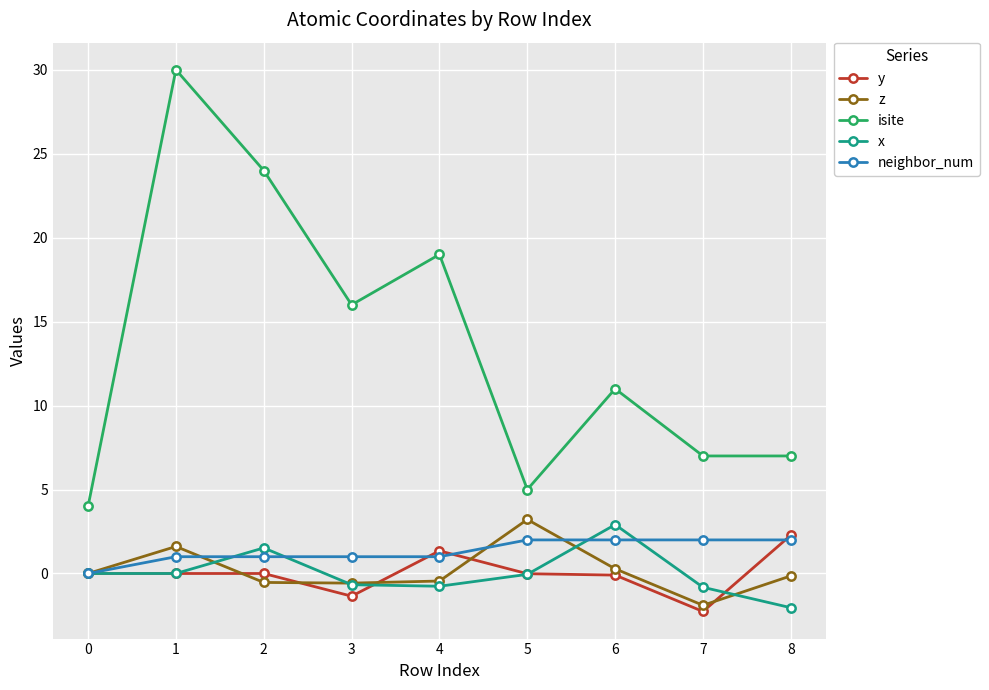

What is the sum of all neighbor_num values?

12.0